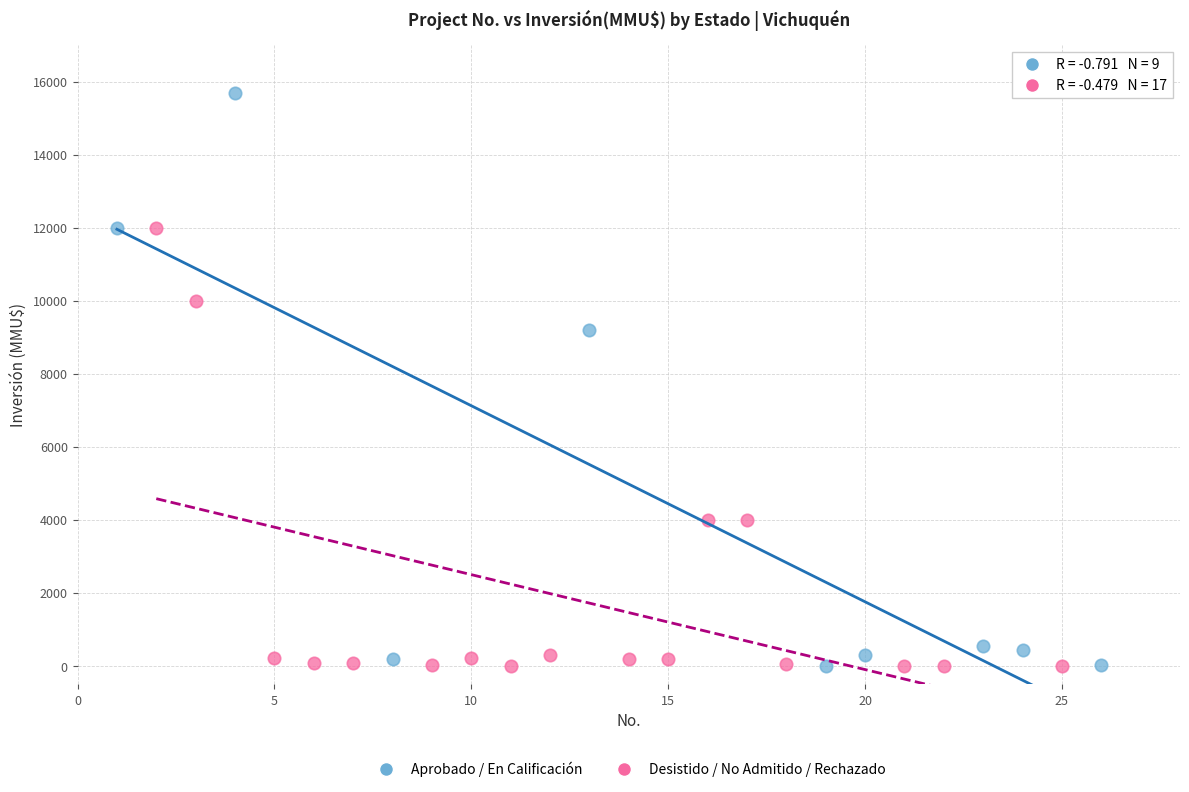

Which series has the widest spread of Y values?

Aprobado / En Calificación